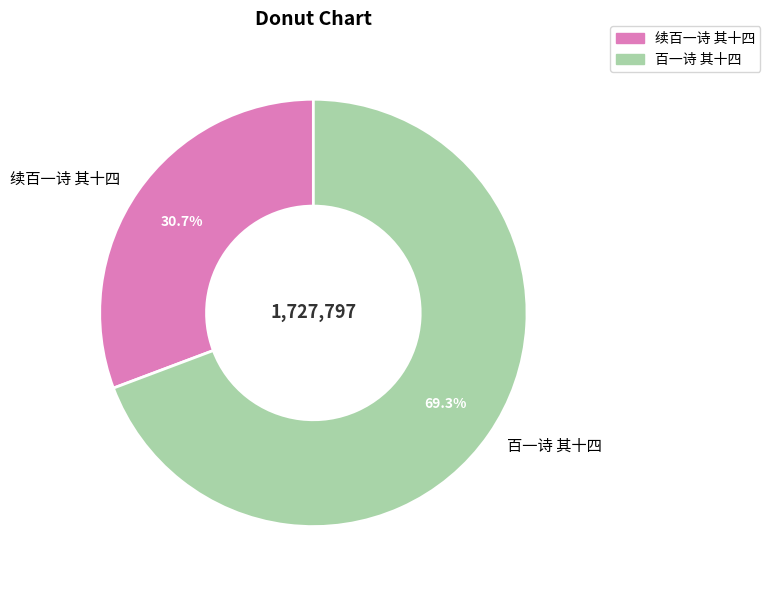

What is the smallest slice in the pie chart?

续百一诗 其十四